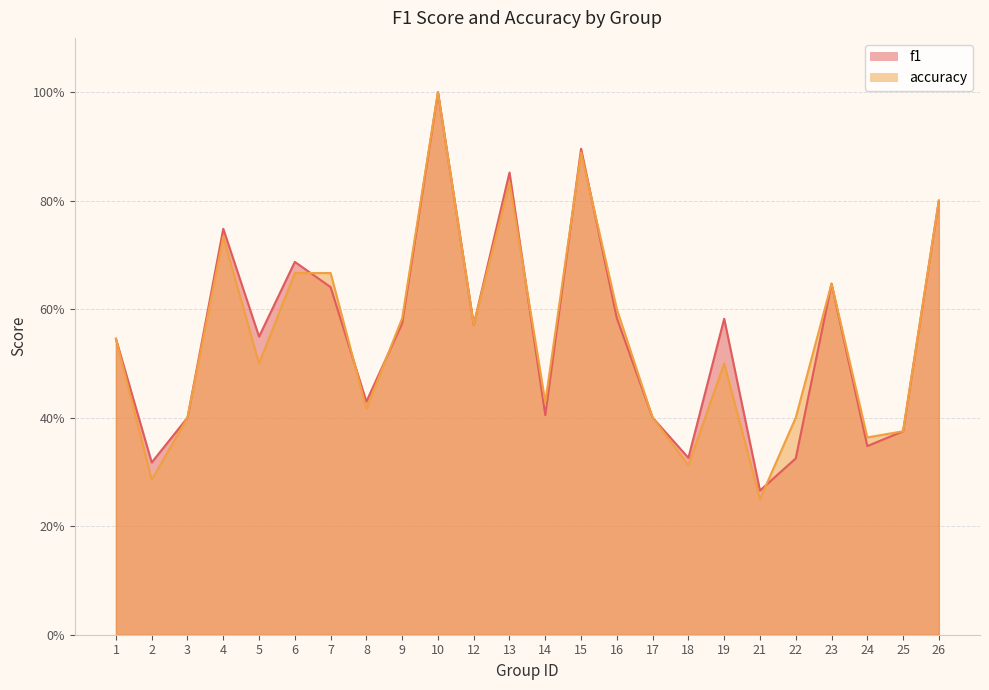

True or false: accuracy and f1 cross at least once.

True